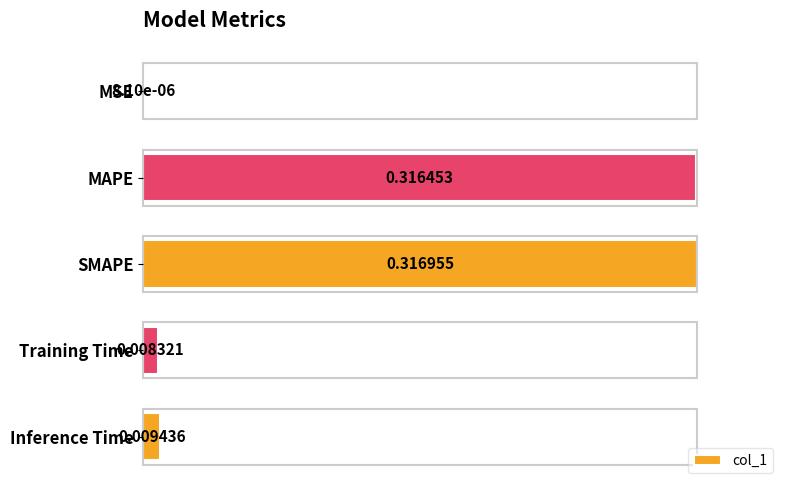

At which label is the value closest to 0?

MSE